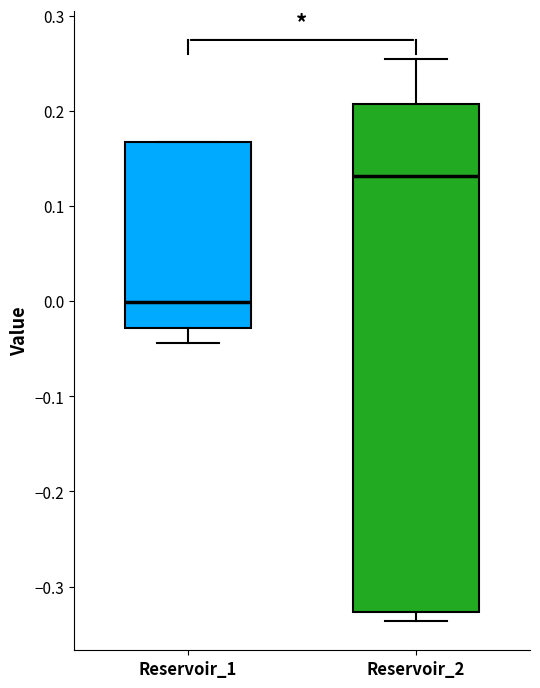

Which box's median line is the lowest?

Reservoir_1